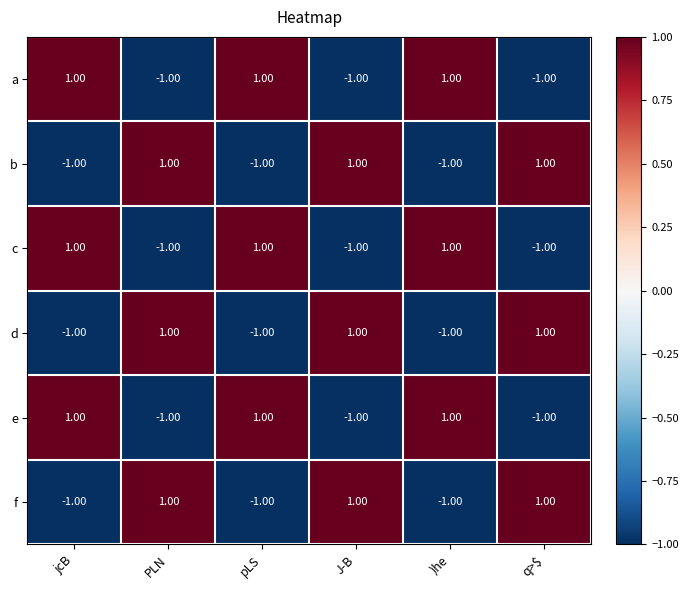

At how many categories does at least one series exceed 0?

6